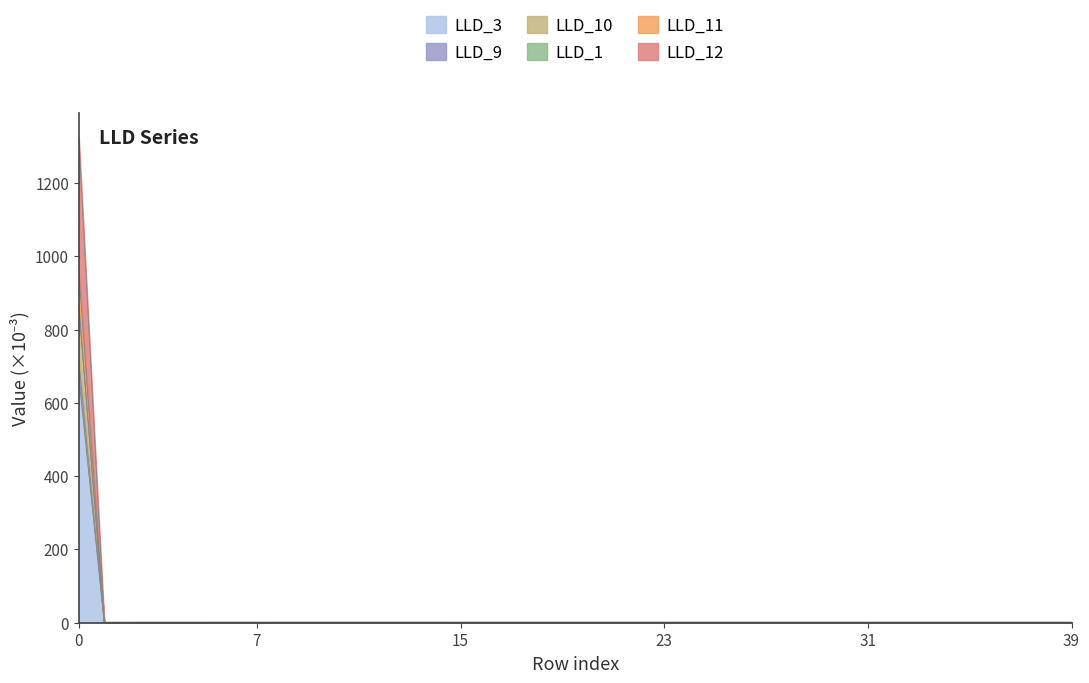

The value of LLD_10 at 31 is 275.9. True or false?

False